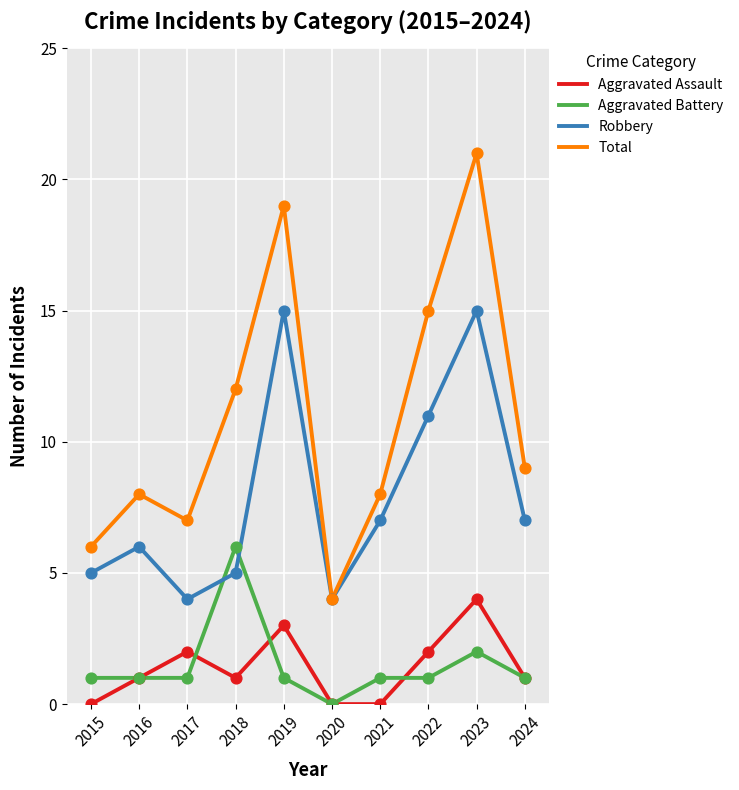

What are all the series names shown in the legend?

Aggravated Assault, Aggravated Battery, Robbery, Total